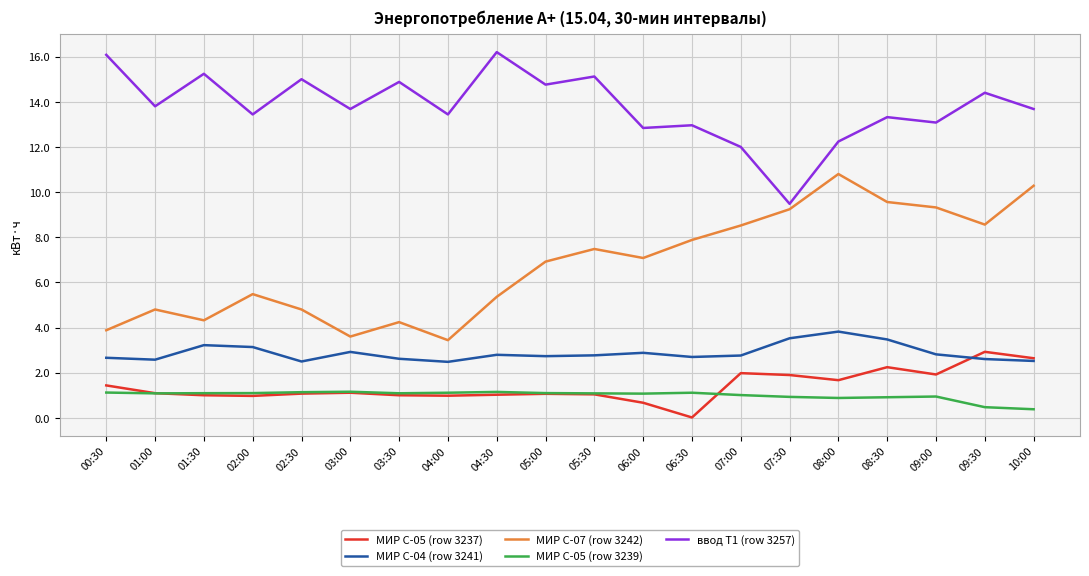

True or false: МИР С-07 (row 3242) has a value of 1.7 at 06:00.

False